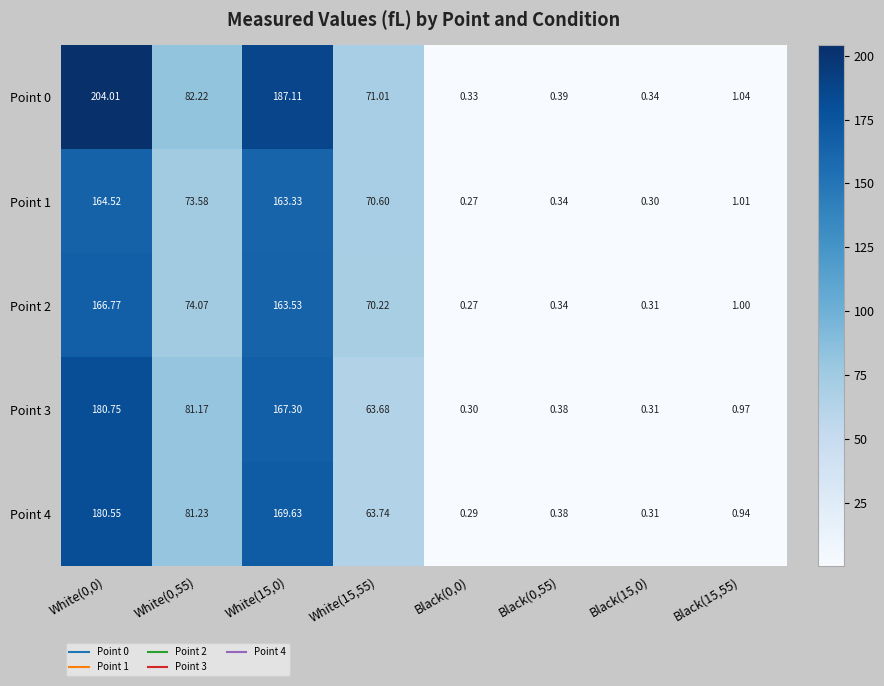

What is the smallest value displayed?

0.3